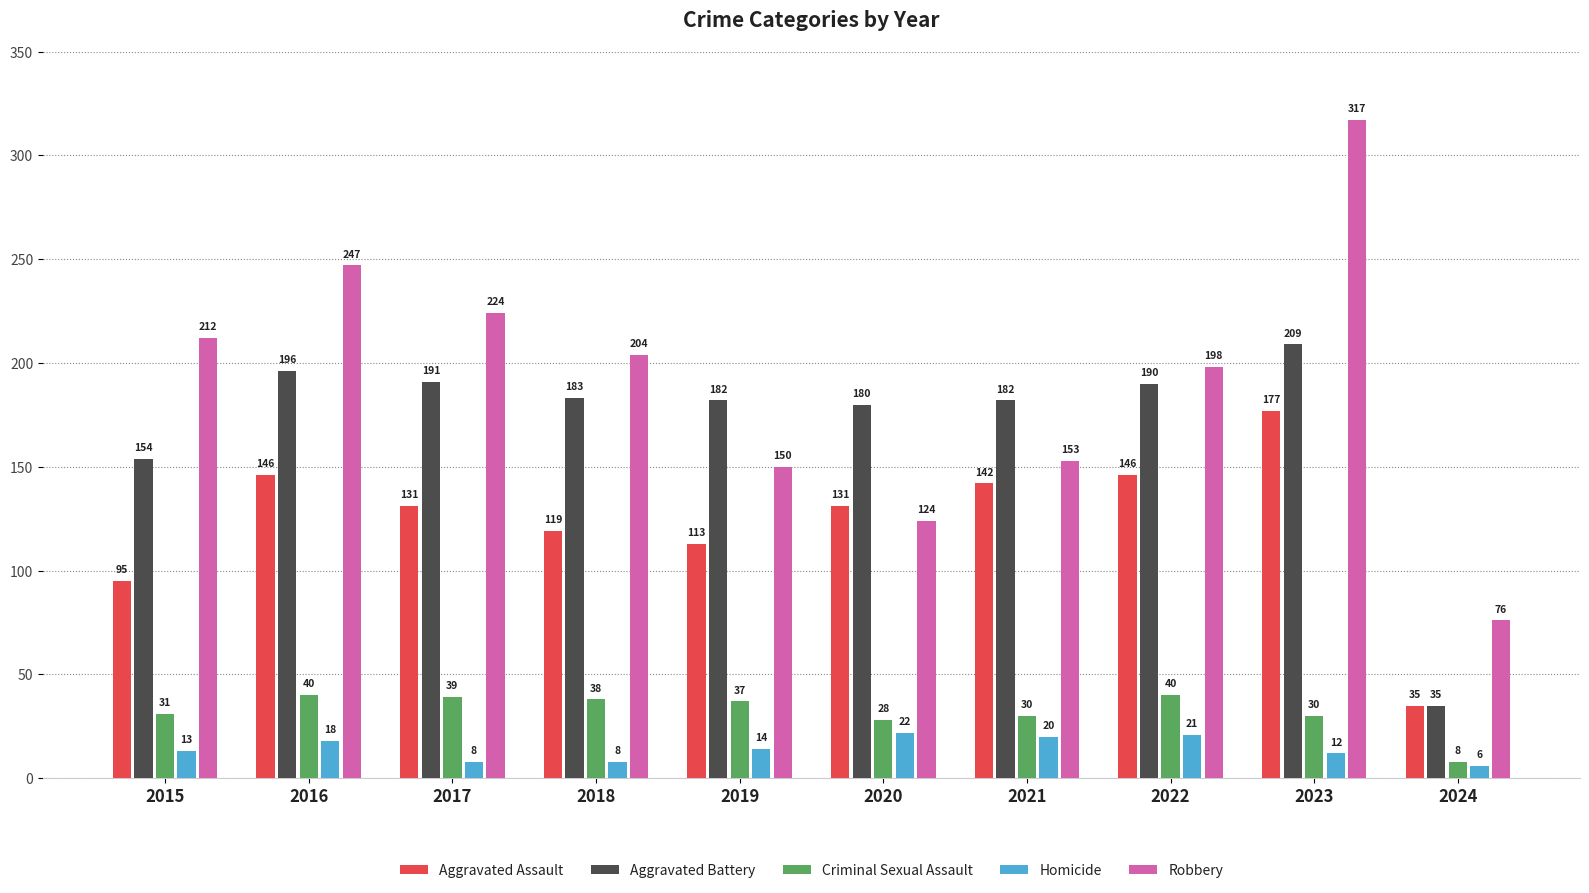

What is the approximate value of Homicide at 2022, to the nearest 10?

20